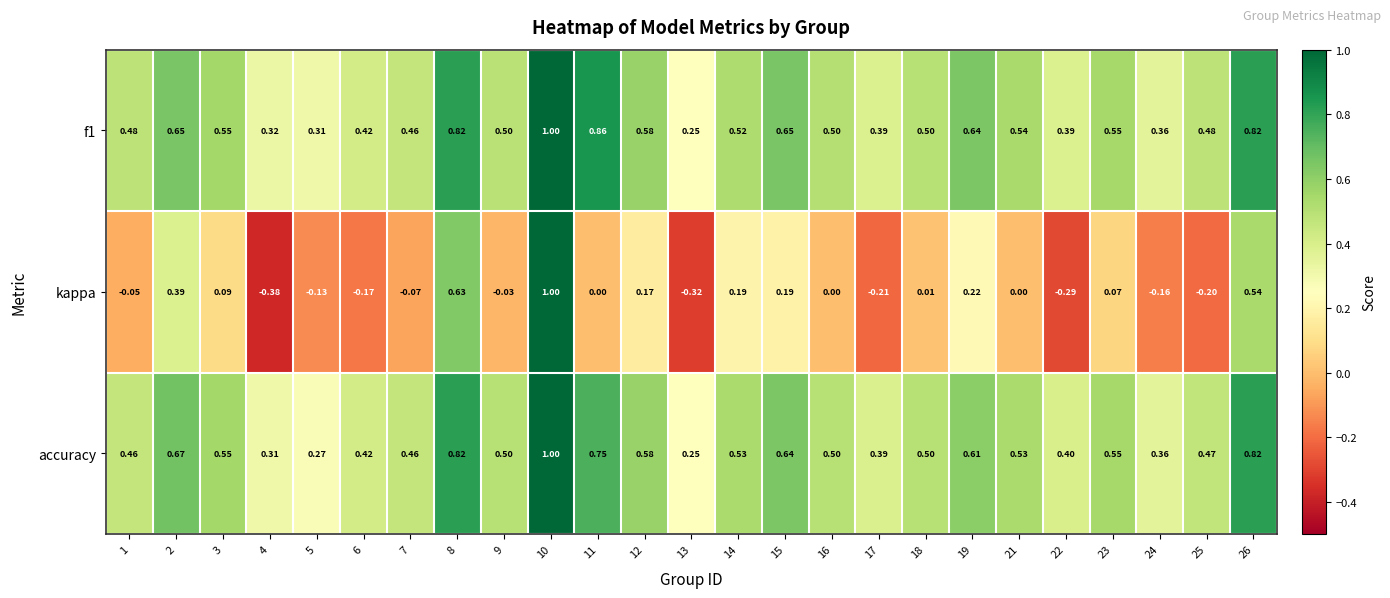

Which series changed the most between 5 and 9?

accuracy